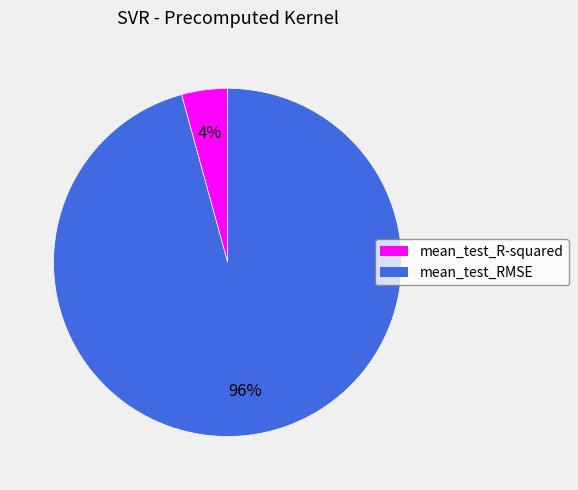

Which slice is the largest?

mean_test_RMSE